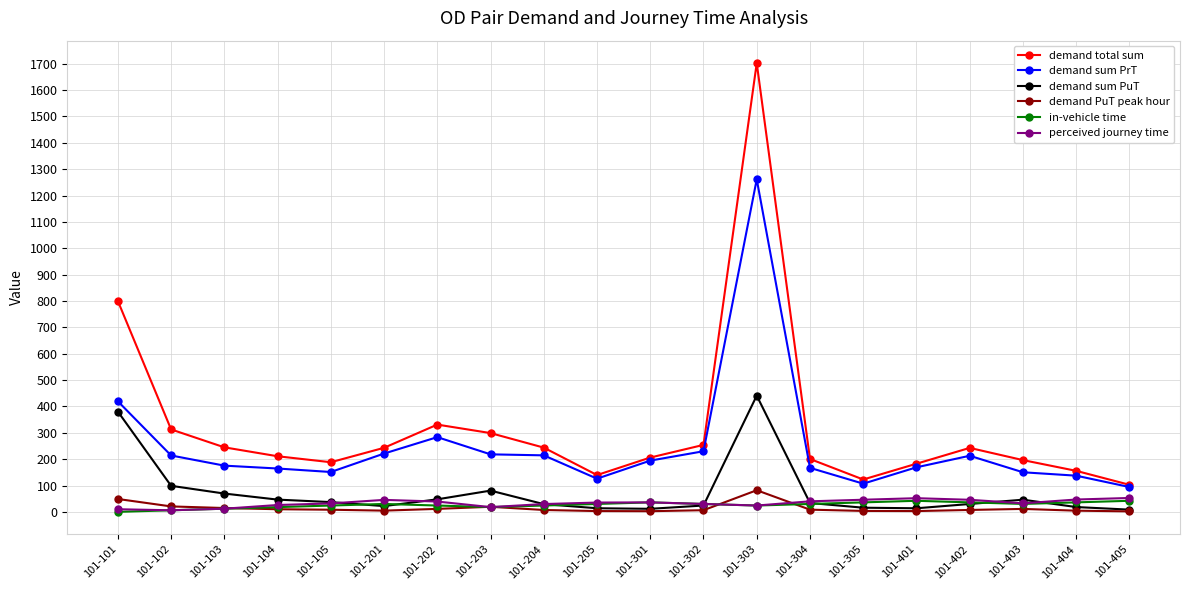

True or false: demand sum PrT and perceived journey time intersect in this chart.

False